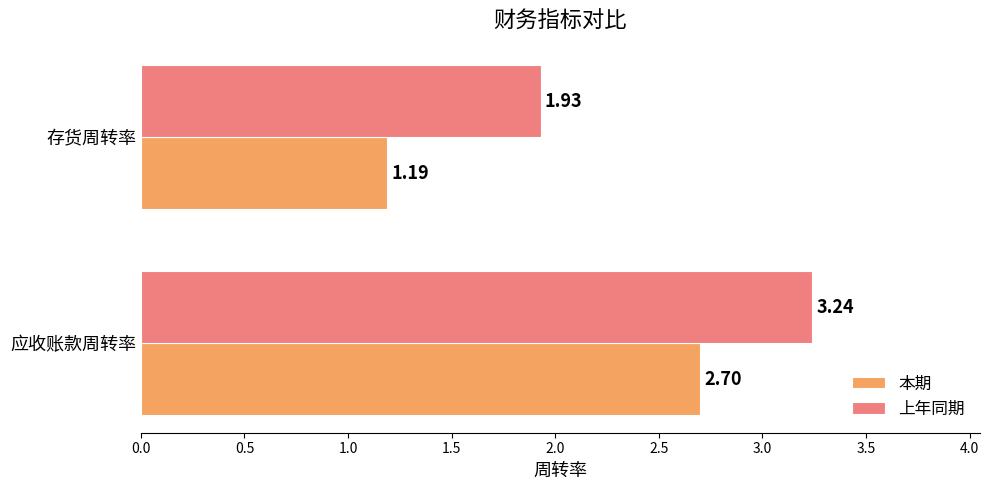

At 存货周转率, list the series in order from largest to smallest.

上年同期, 本期